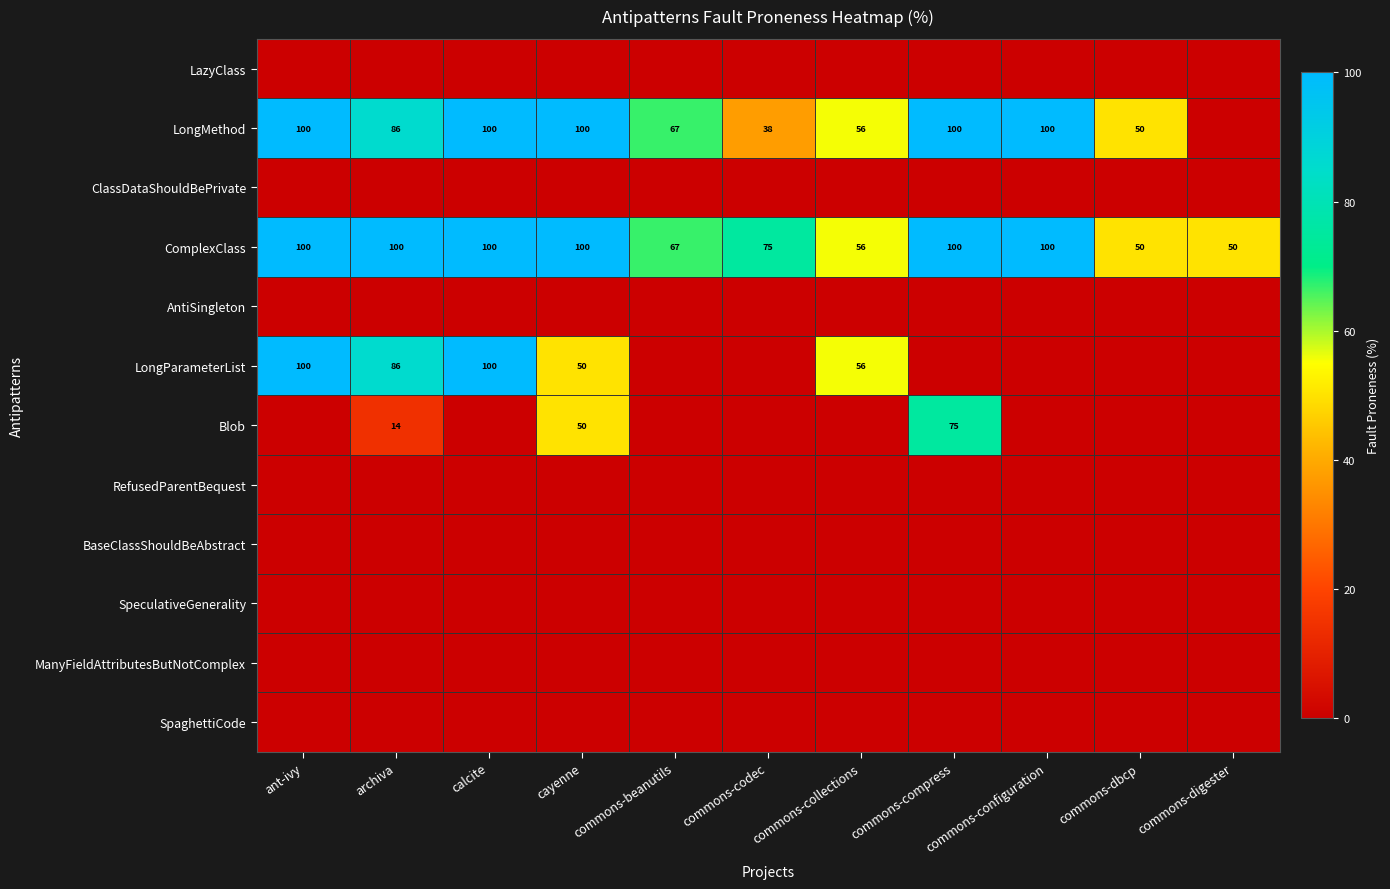

What is the lowest value of the ComplexClass series?

50